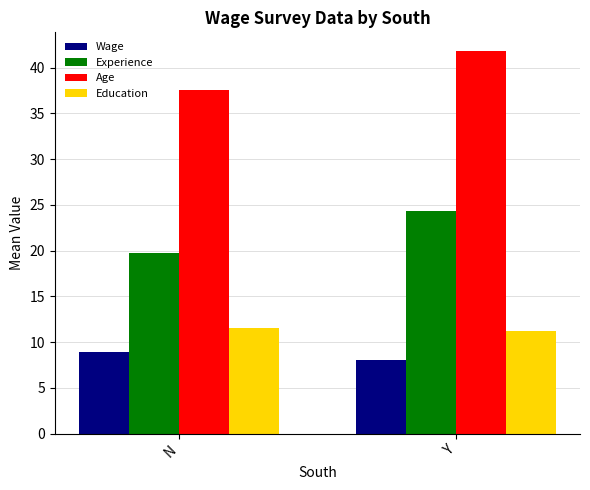

What position from the left is N?

1